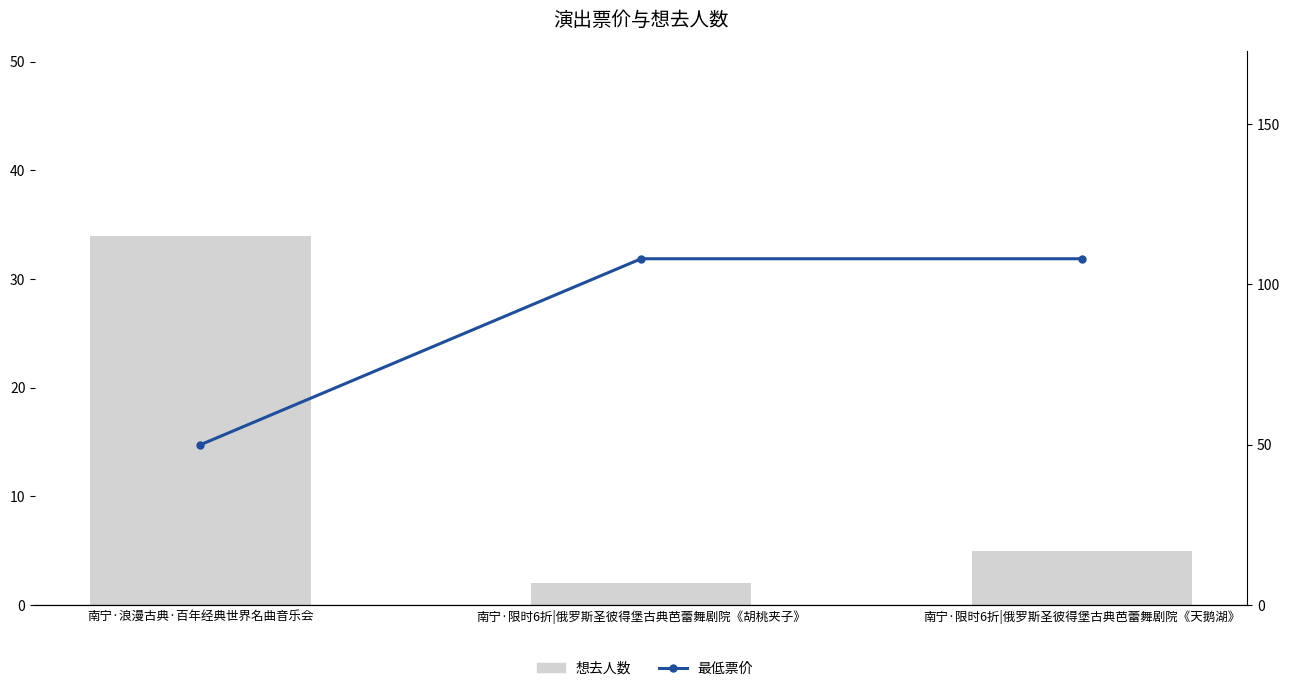

What is the label of the 2nd bar from the right?

南宁·限时6折|俄罗斯圣彼得堡古典芭蕾舞剧院《胡桃夹子》